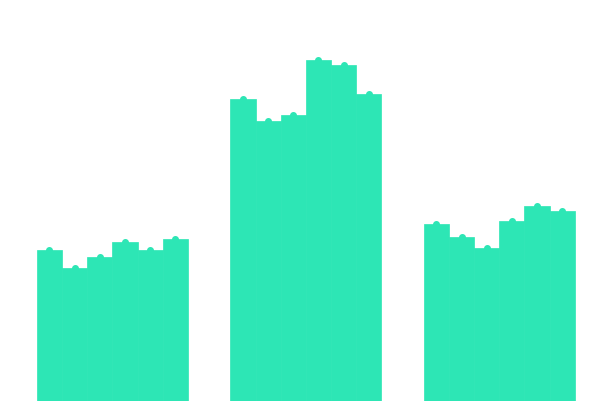

Does the chart contain stacked bars?

No